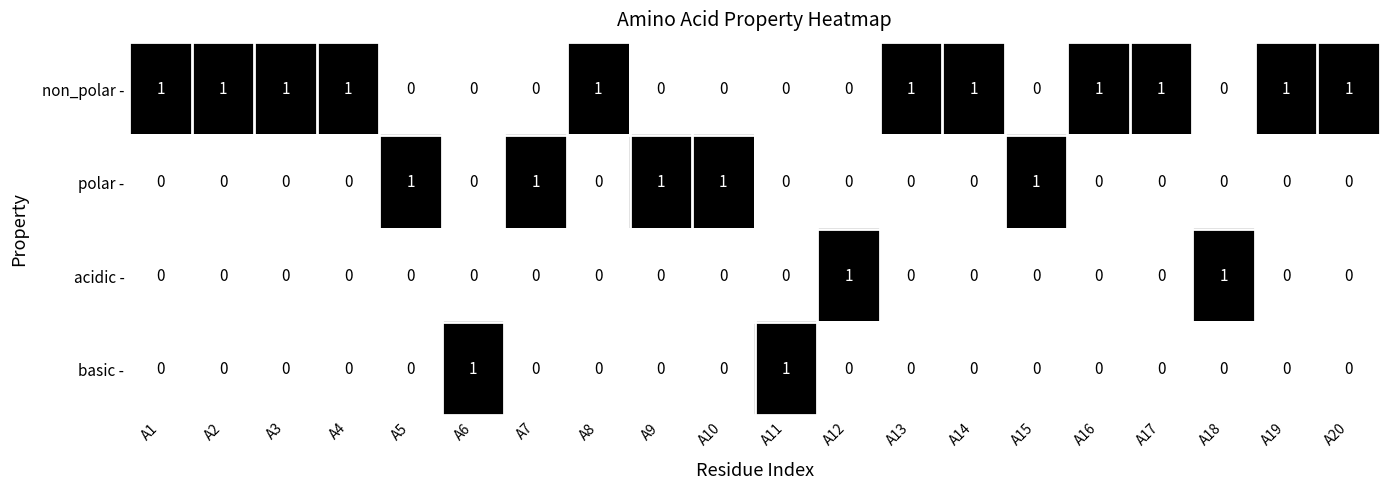

Count the acidic - values in the range 0 to 1.

20